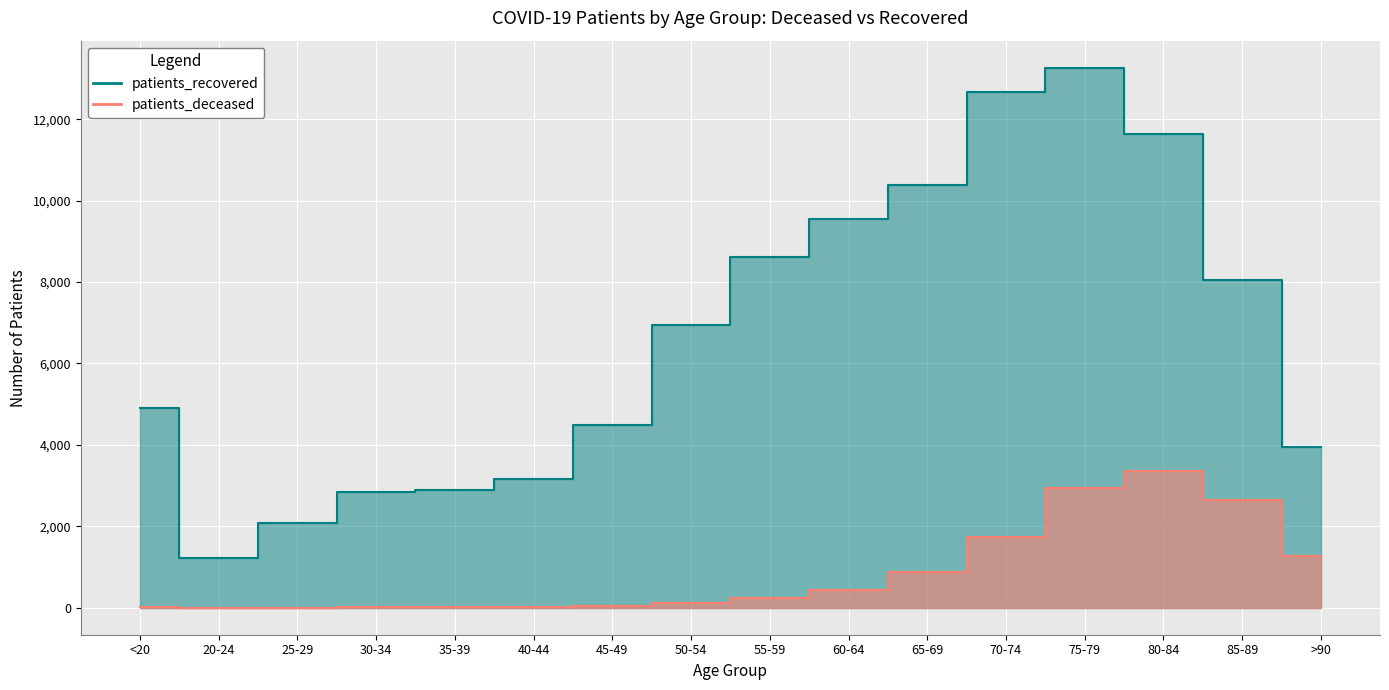

What is the difference between the maximum and second lowest values in the patients_deceased series?

3357